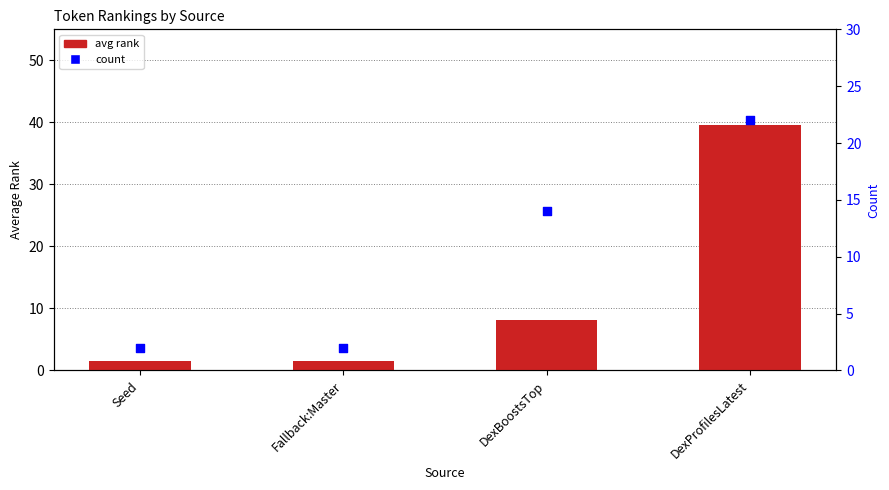

Which series contains the lowest Y value?

avg rank